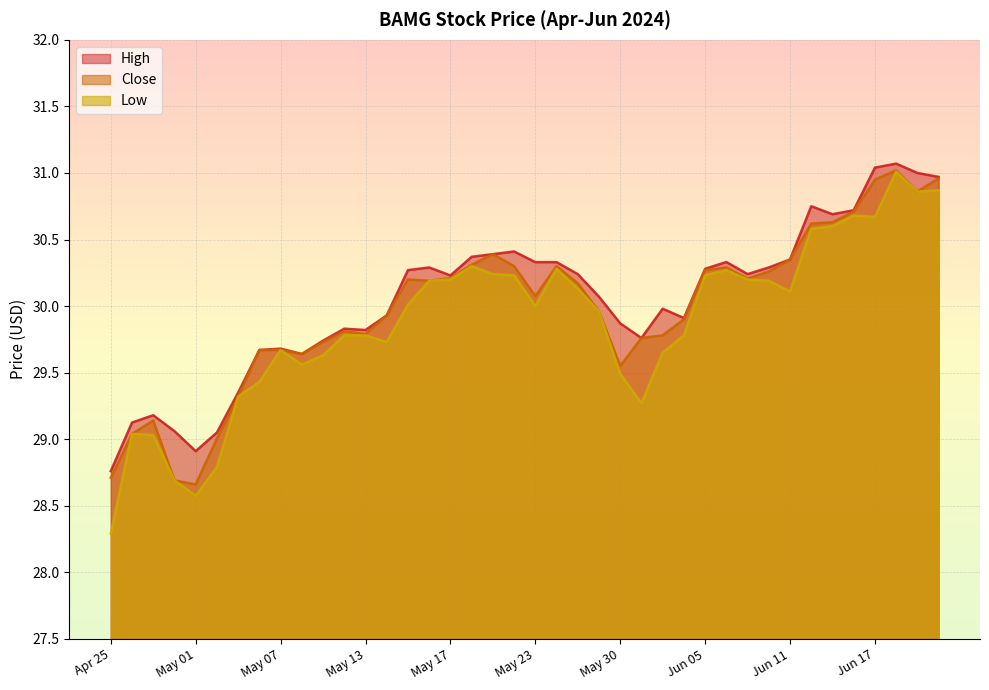

Which series has the widest spread of values?

Low